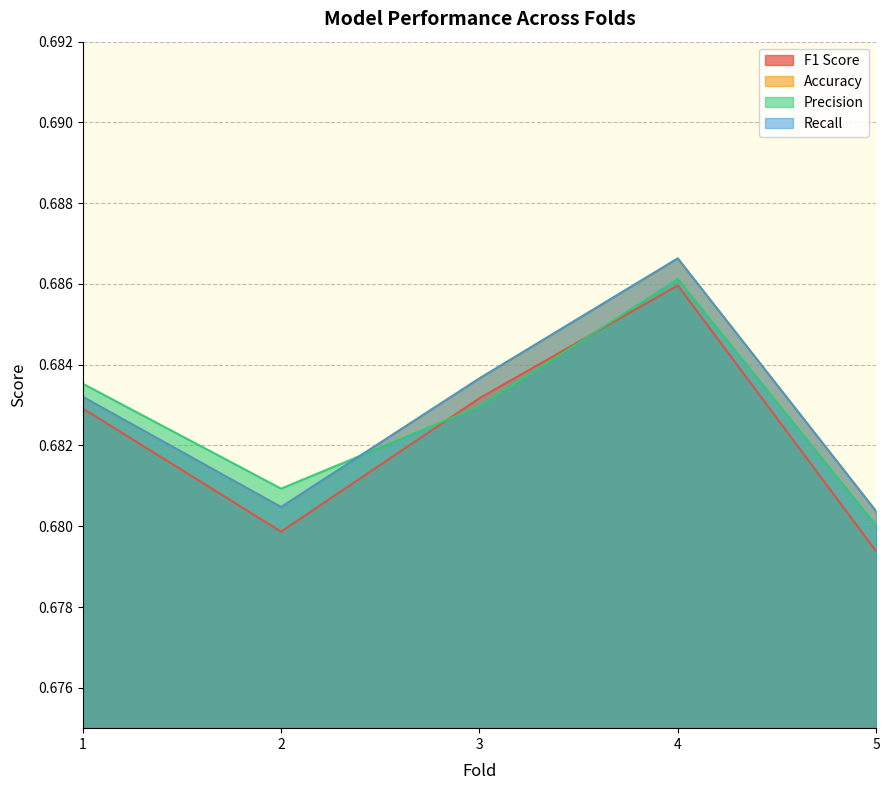

How many lines are shown in the chart?

4